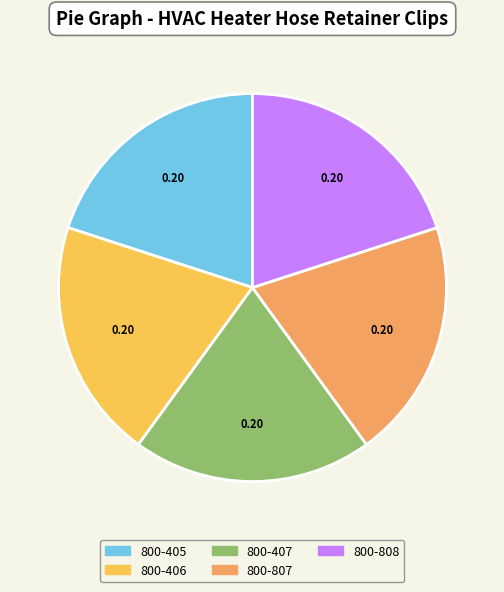

Does 800-405 account for over 50% of the chart?

No